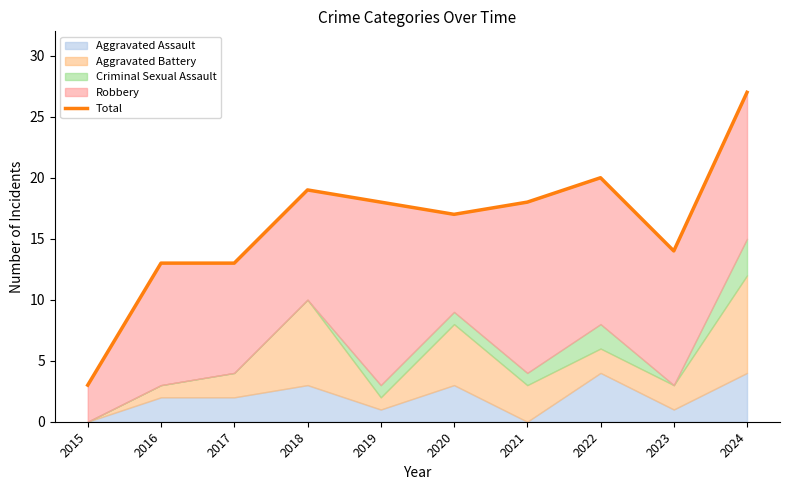

What is the value of the 7th point from the left?

18